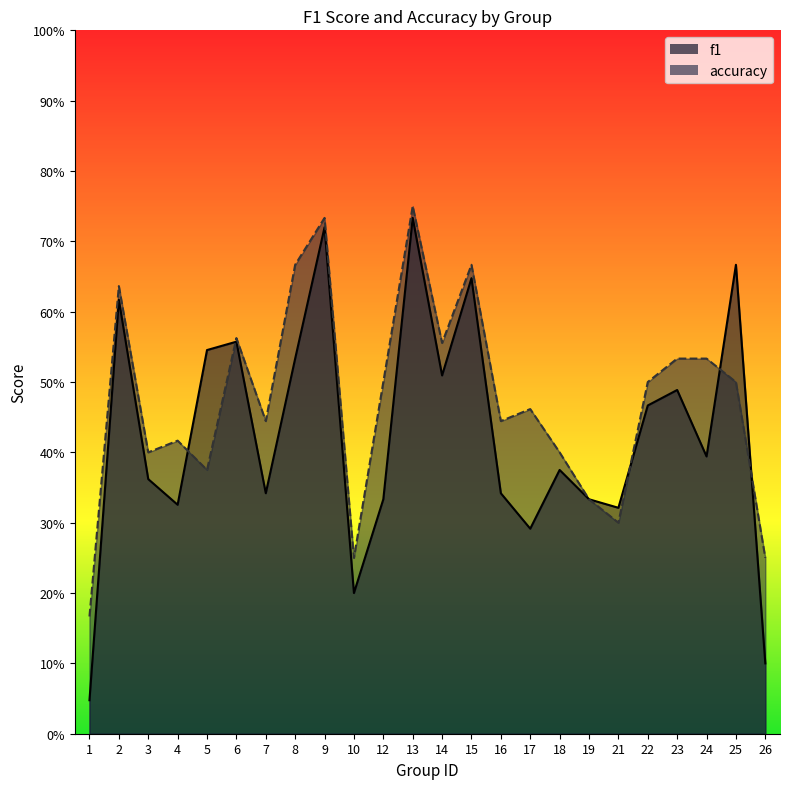

At which category does accuracy reach its first local valley?

3